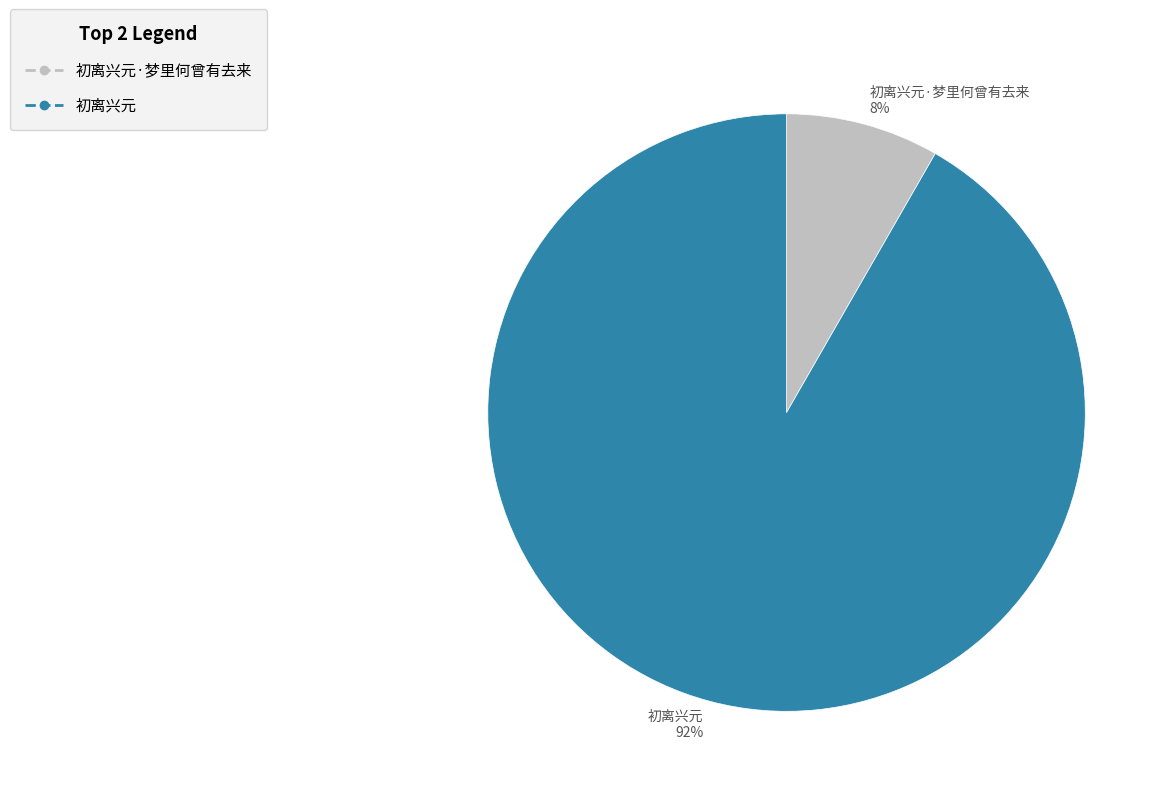

Between 初离兴元·梦里何曾有去来 and 初离兴元, which is larger?

初离兴元